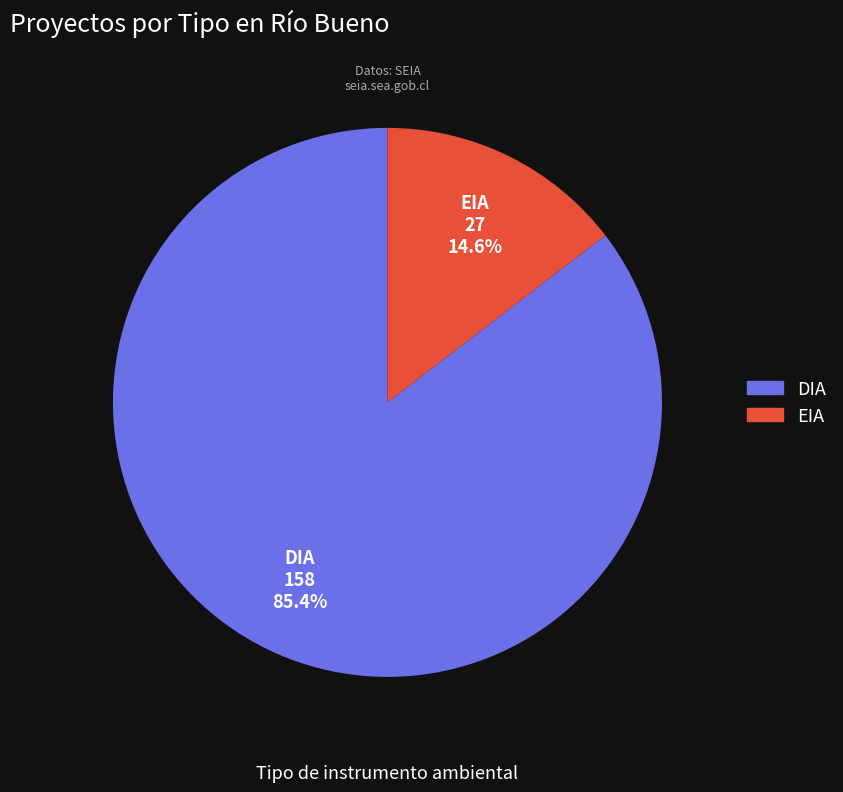

To the nearest percent, what is the average slice percentage?

50%